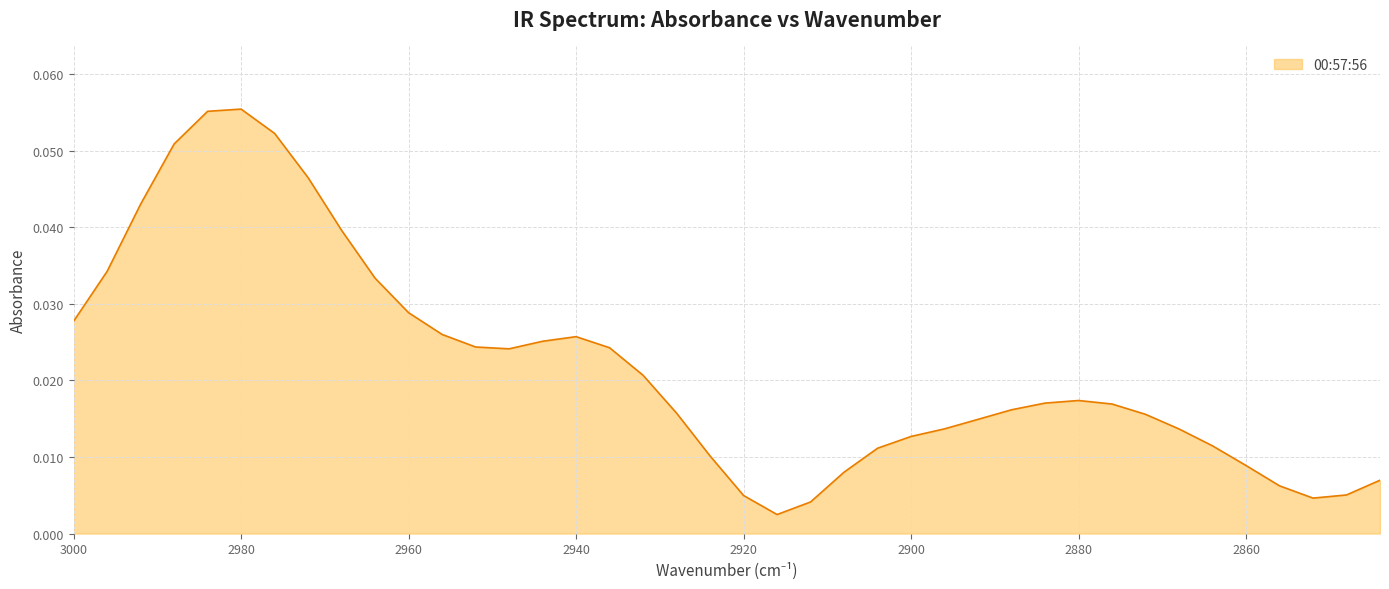

List the labels in order of value, smallest first.

2916, 2912, 2852, 2920, 2848, 2856, 2844, 2908, 2860, 2924, 2904, 2864, 2900, 2868, 2896, 2892, 2872, 2928, 2888, 2876, 2884, 2880, 2932, 2948, 2936, 2952, 2944, 2940, 2956, 3000, 2960, 2964, 2996, 2968, 2992, 2972, 2988, 2976, 2984, 2980